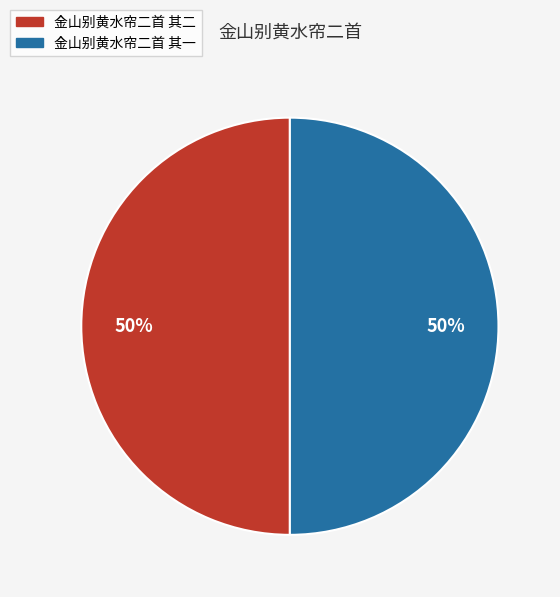

Count the number of slices in the pie.

2